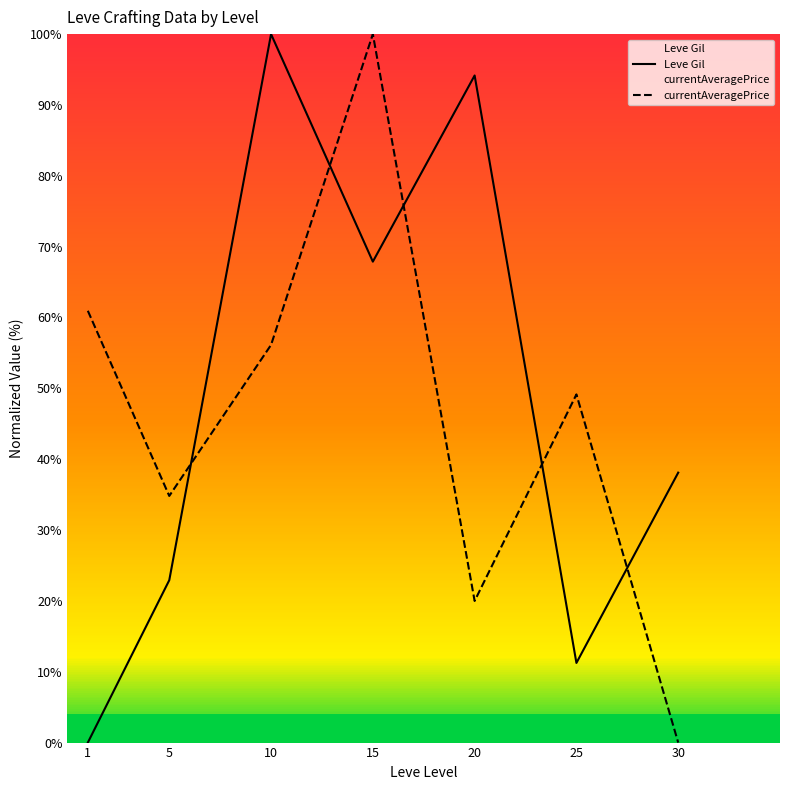

What is the value of the currentAveragePrice point at the 2nd from the left?

34.8